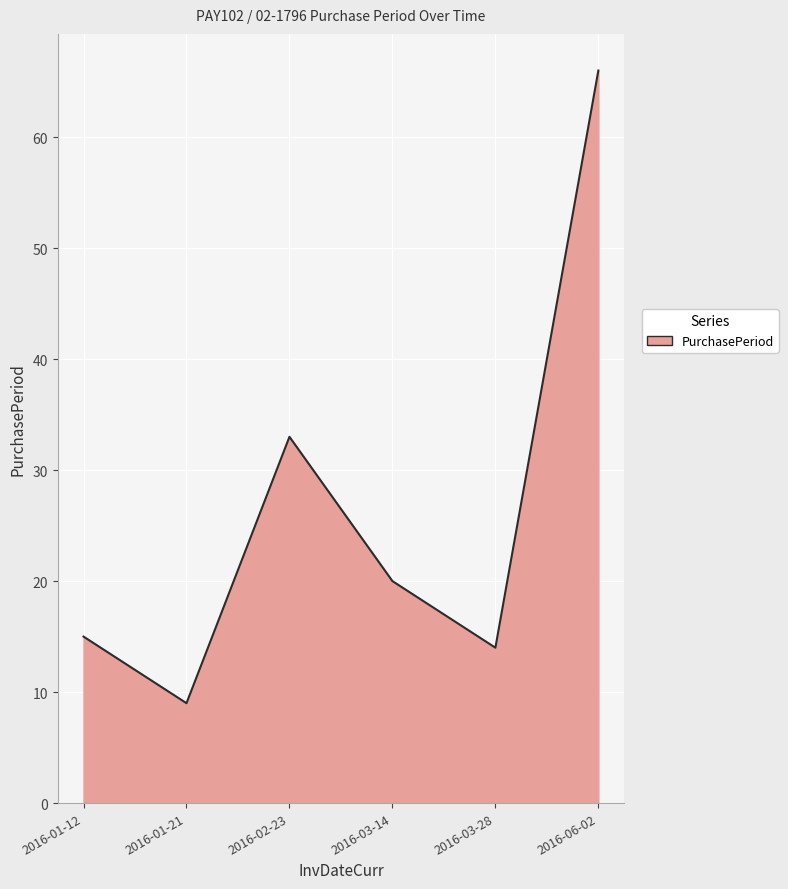

What is the difference between the maximum and second lowest values?

52